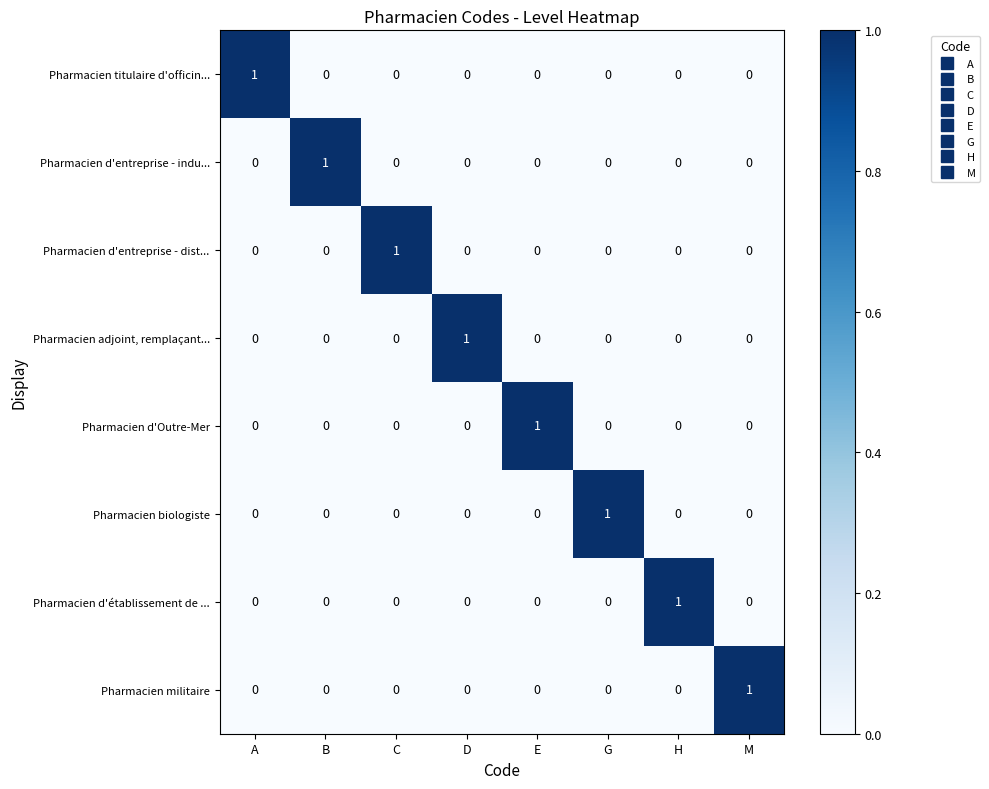

Which category has the highest value in the Pharmacien biologiste series?

G